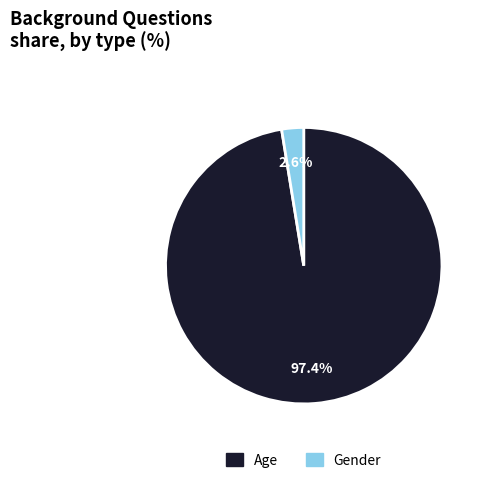

Rank the categories by value from highest to lowest.

Age, Gender